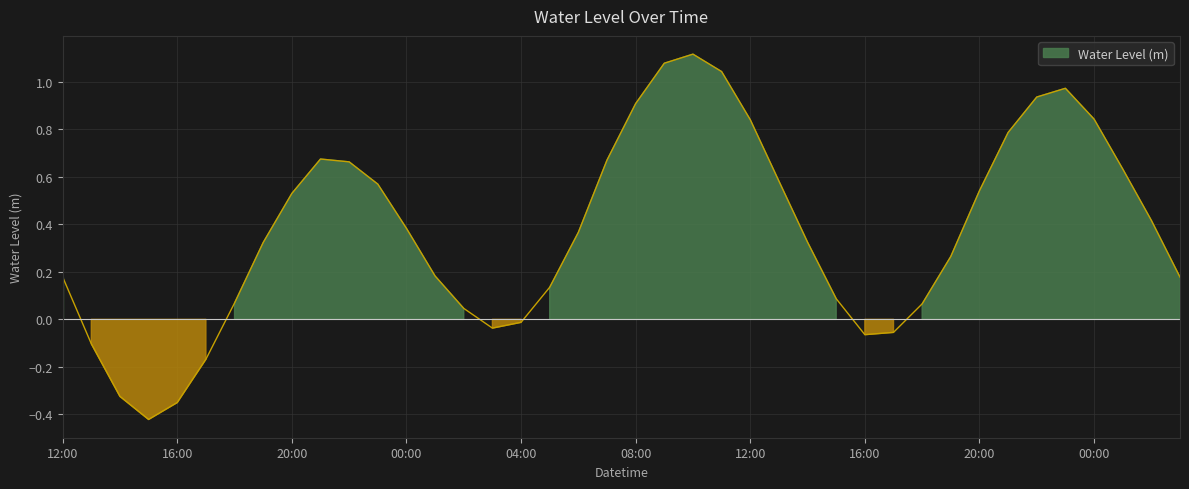

Rank the categories by value from highest to lowest.

2023-05-13 10:00, 2023-05-13 09:00, 2023-05-13 11:00, 2023-05-13 23:00, 2023-05-13 22:00, 2023-05-13 08:00, 2023-05-14 00:00, 2023-05-13 12:00, 2023-05-13 21:00, 2023-05-12 21:00, 2023-05-13 07:00, 2023-05-12 22:00, 2023-05-14 01:00, 2023-05-13 13:00, 2023-05-12 23:00, 2023-05-13 20:00, 2023-05-12 20:00, 2023-05-14 02:00, 2023-05-13 00:00, 2023-05-13 06:00, 2023-05-13 14:00, 2023-05-12 19:00, 2023-05-13 19:00, 2023-05-13 01:00, 2023-05-12 12:00, 2023-05-14 03:00, 2023-05-13 05:00, 2023-05-13 15:00, 2023-05-12 18:00, 2023-05-13 18:00, 2023-05-13 02:00, 2023-05-13 04:00, 2023-05-13 03:00, 2023-05-13 17:00, 2023-05-13 16:00, 2023-05-12 13:00, 2023-05-12 17:00, 2023-05-12 14:00, 2023-05-12 16:00, 2023-05-12 15:00